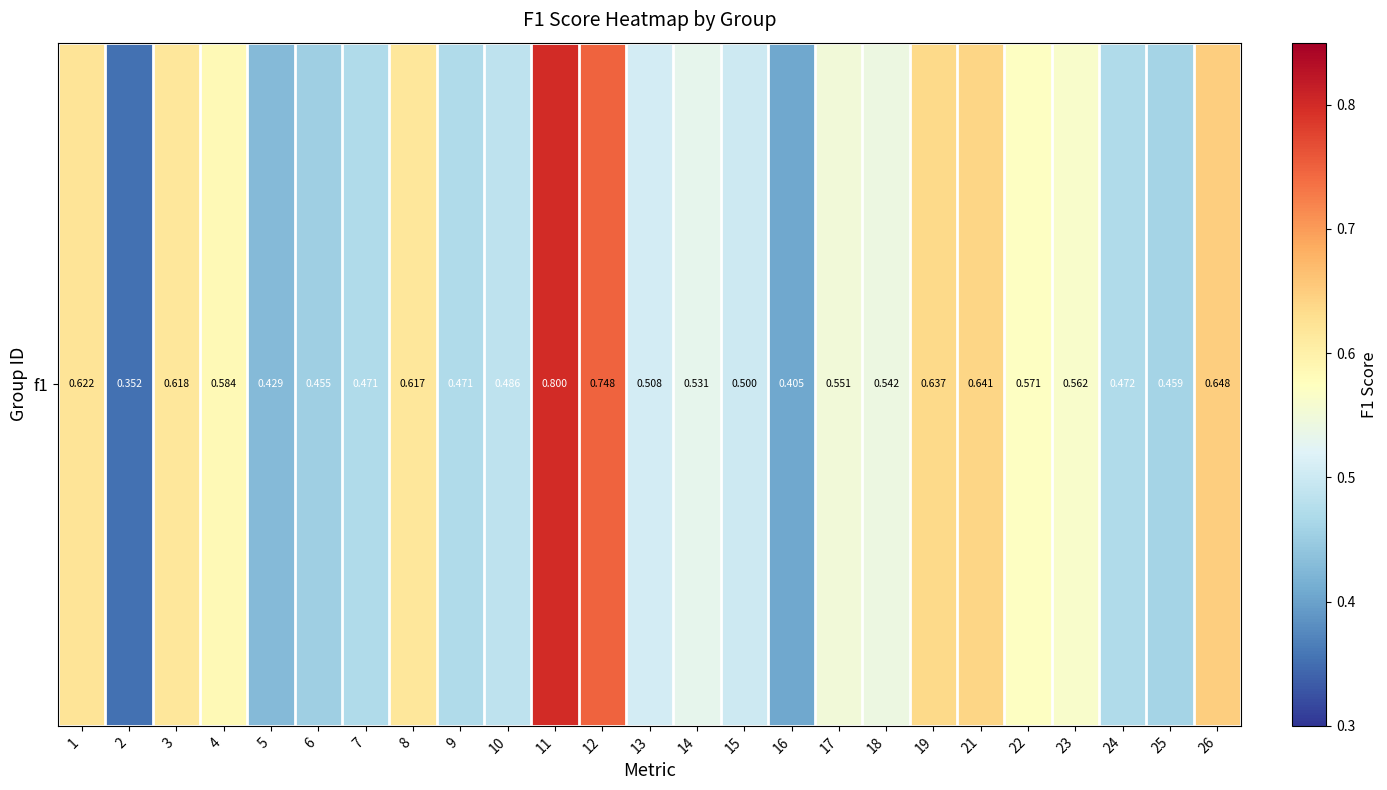

What is the minimum value shown in the chart?

0.4